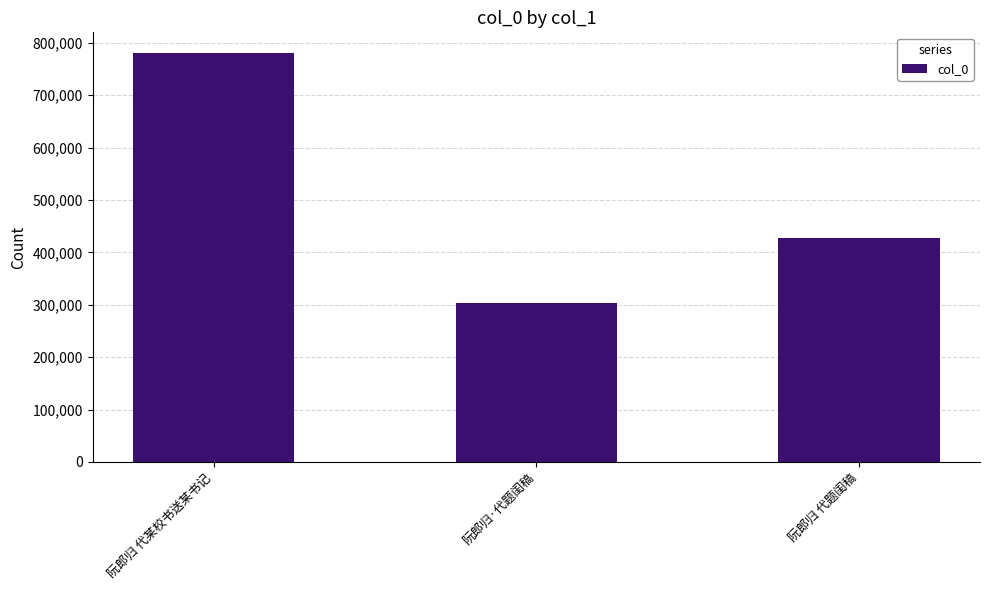

What is the sum of the values at 阮郎归 代某校书送某书记 and 阮郎归 代题闺稿?

1208001